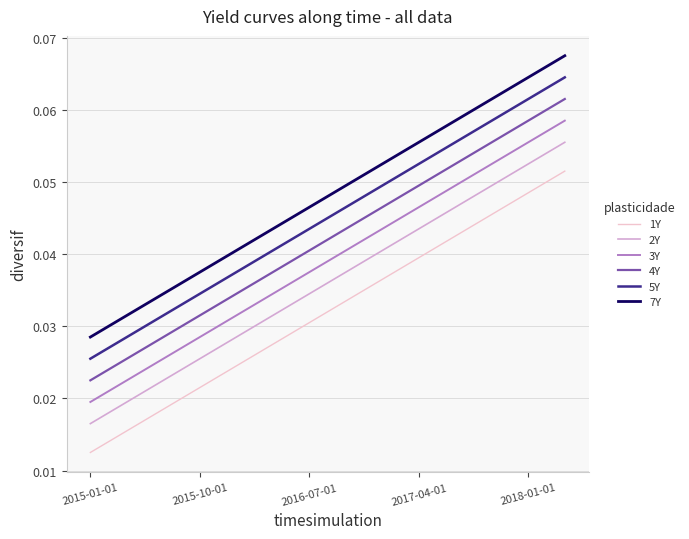

True or false: 1Y and 4Y cross at least once.

False